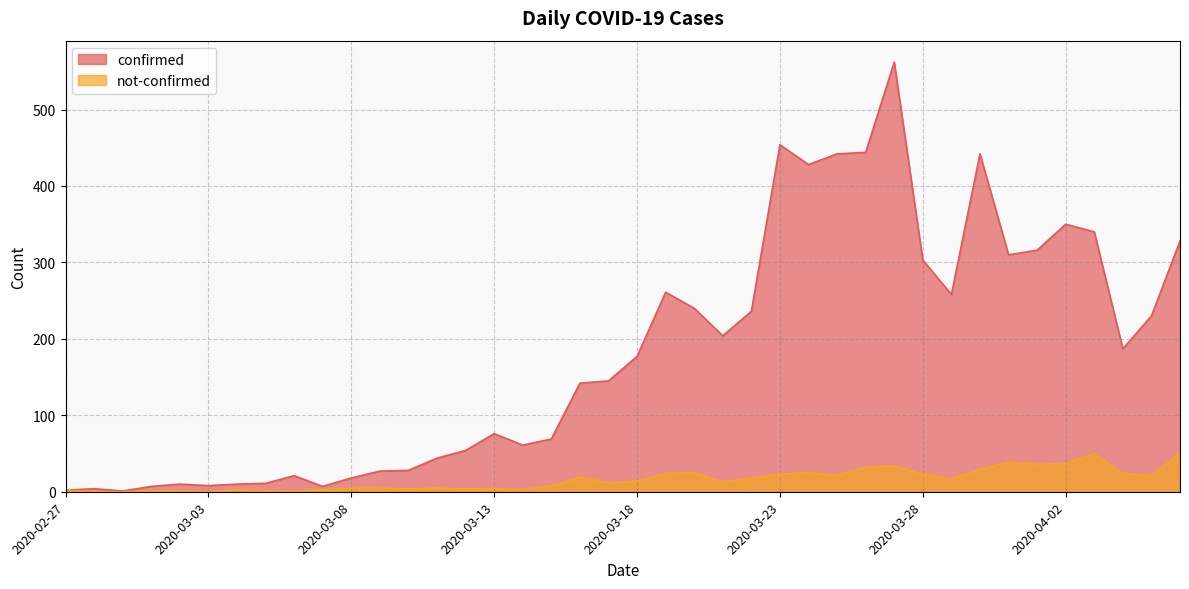

Does the chart have visible grid lines?

Yes